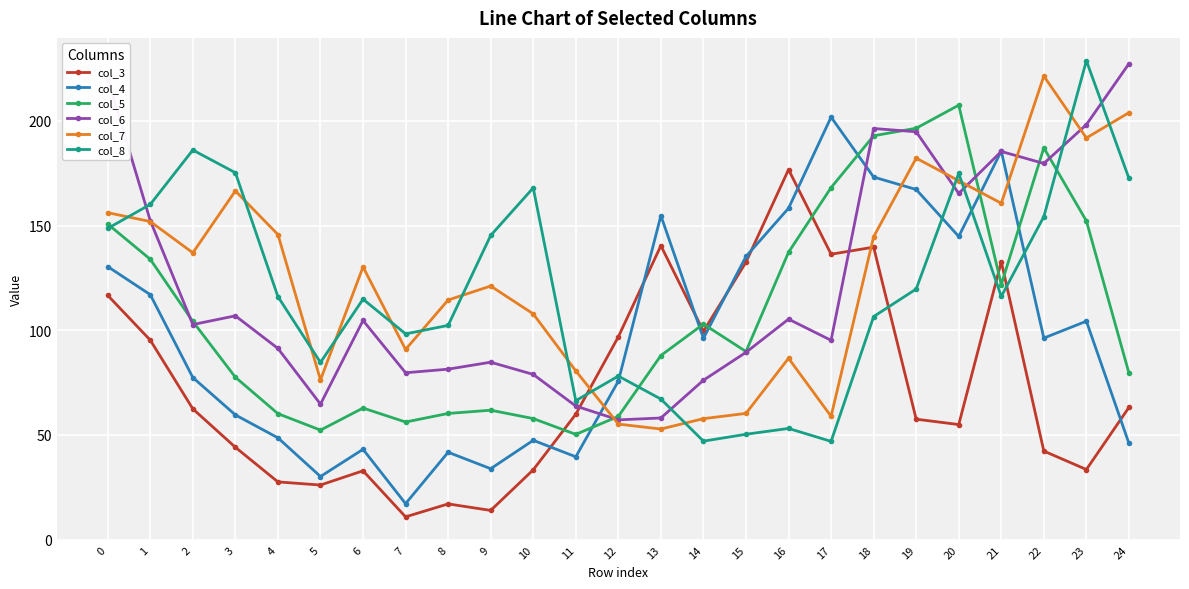

What is the difference between the highest and lowest values at 6?

97.3